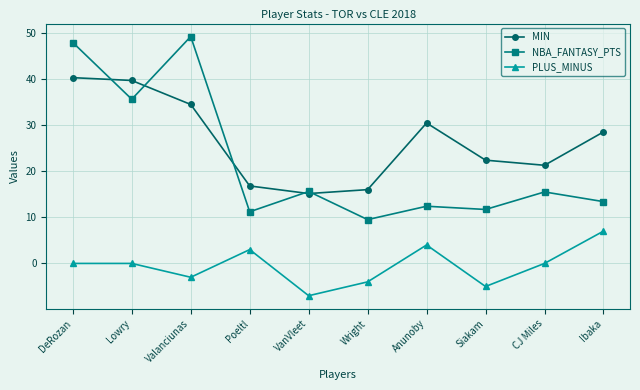

What position from the left is Siakam?

8